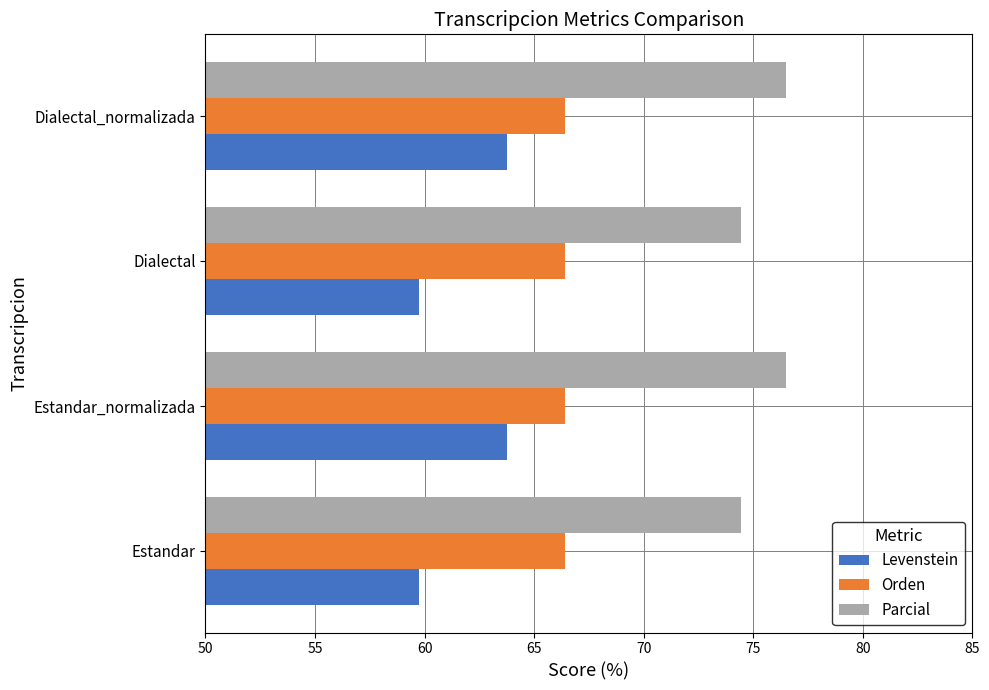

What is the smallest value displayed?

59.8